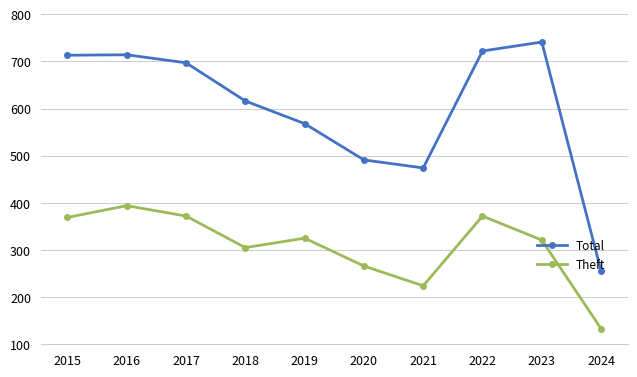

What is the average value of the Total series?

599